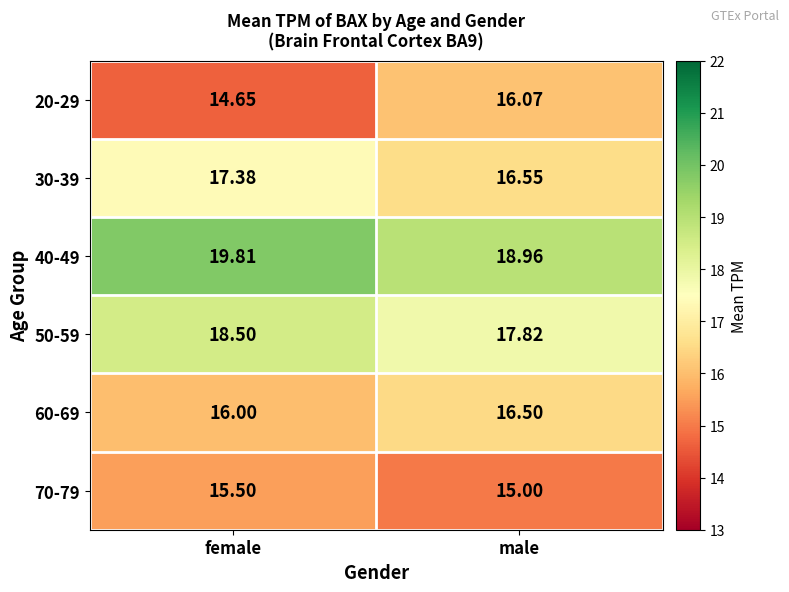

How many distinct data groups are displayed?

6